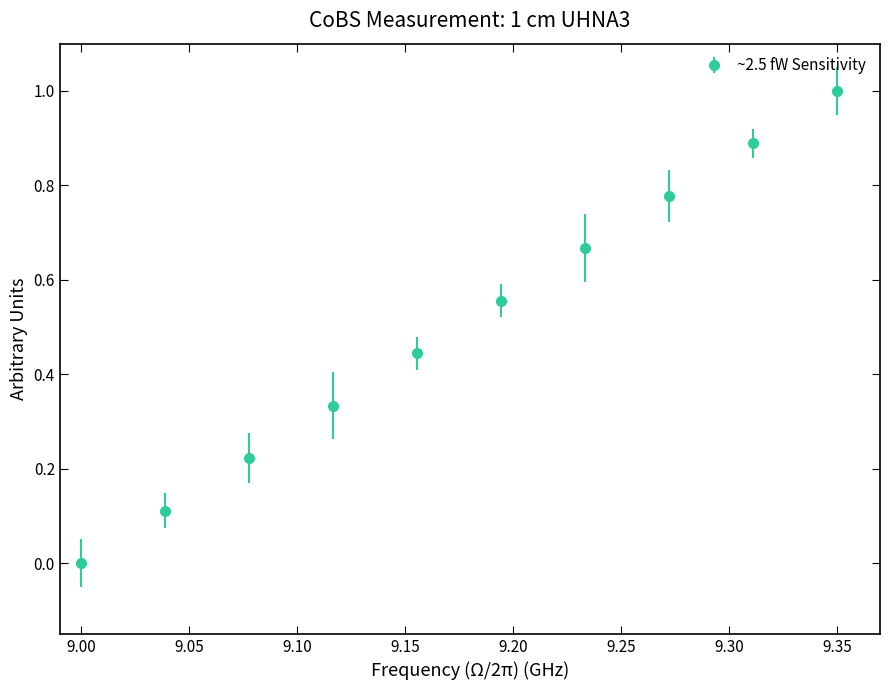

True or false: the data has more than 2 interior local peaks.

False